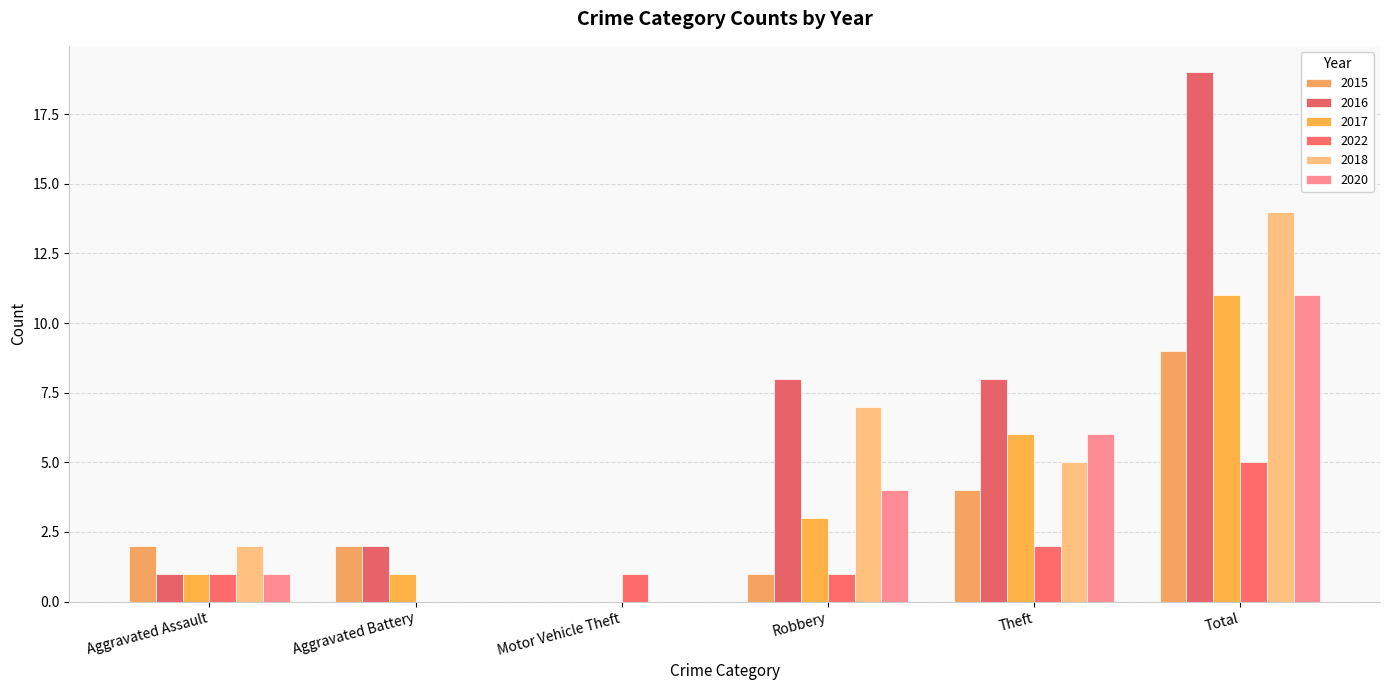

Rank the series at Theft from lowest to highest value.

2022, 2015, 2018, 2017, 2020, 2016